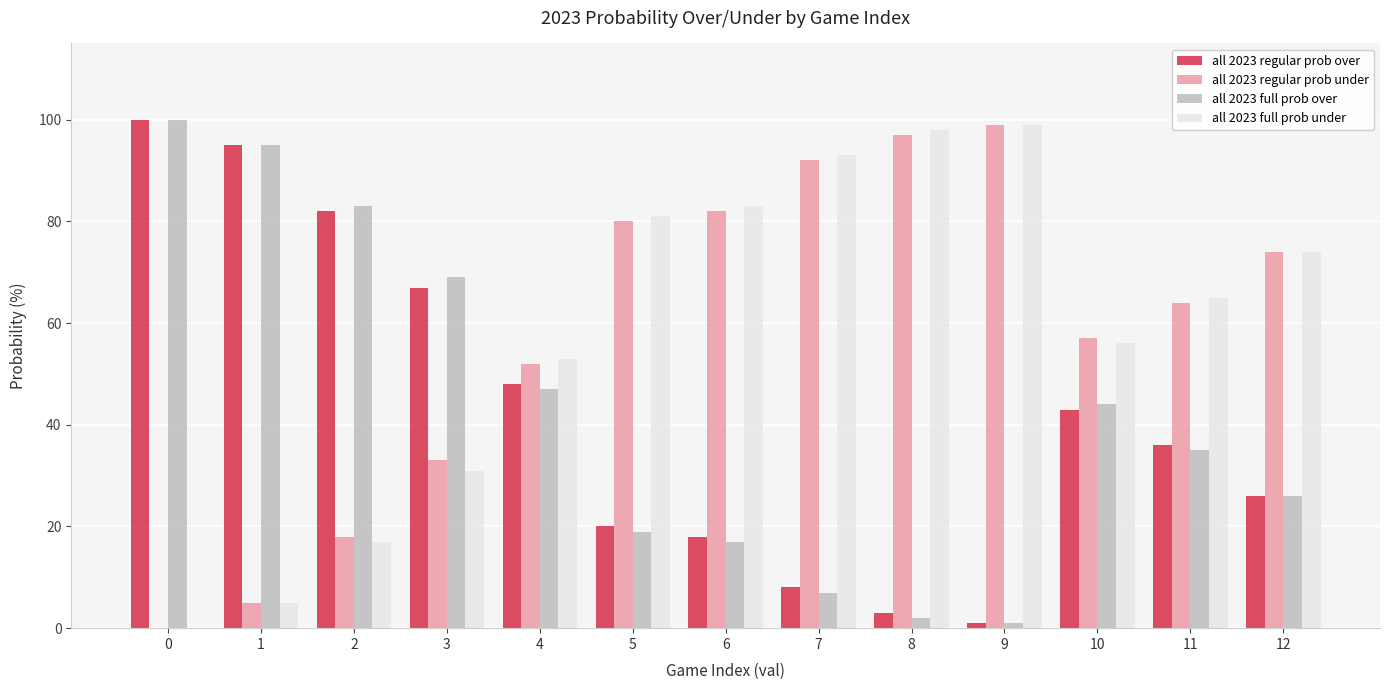

What is the greatest value displayed?

100